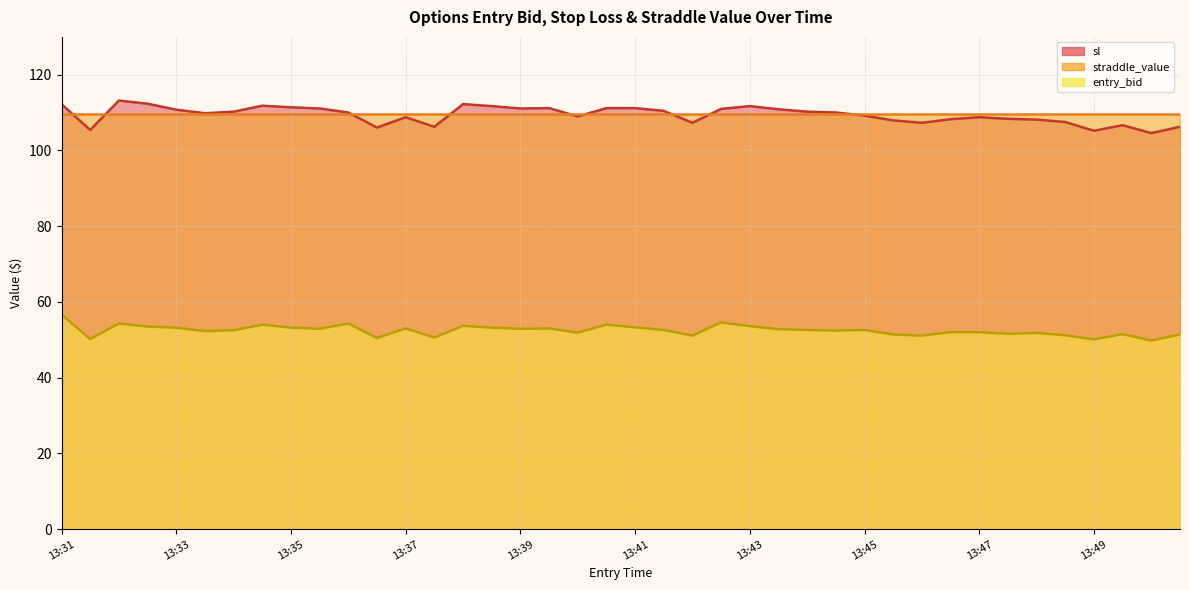

Which label corresponds to the largest value in the chart?

13:32